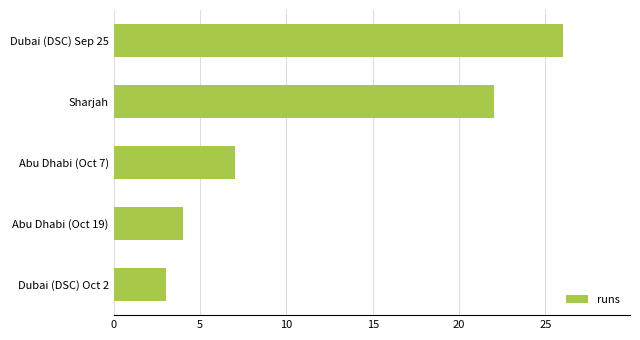

What is the change in value from Dubai (DSC) Sep 25 to Dubai (DSC) Oct 2?

-23